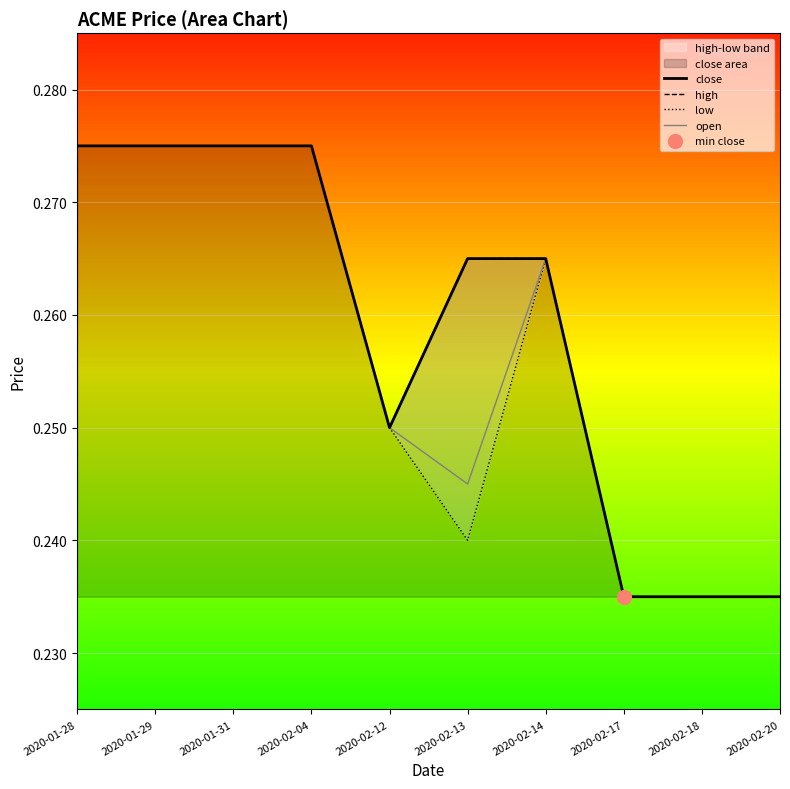

Where is the first local maximum for open?

2020-02-14